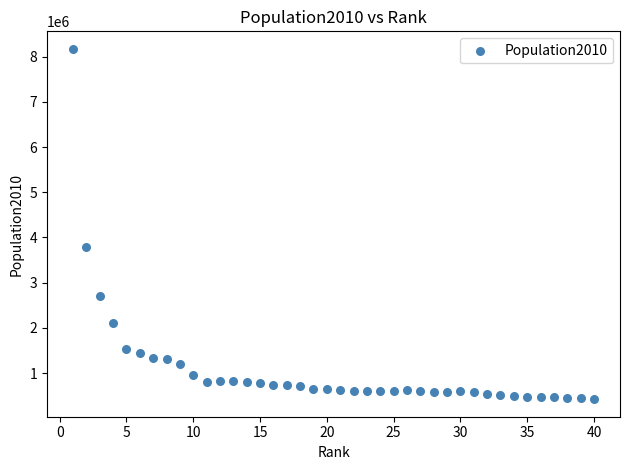

What is the range of Y values (max minus min)?

7755130